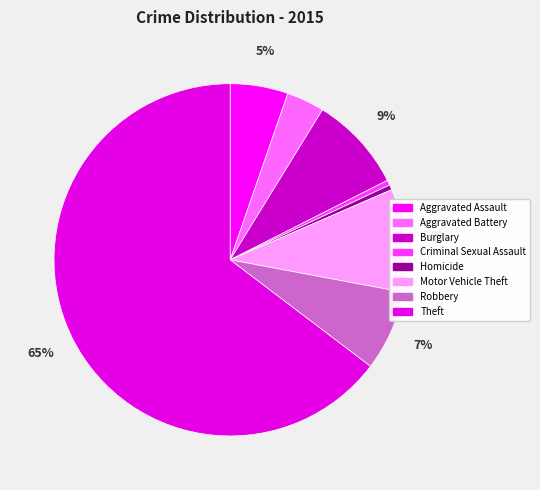

True or false: Motor Vehicle Theft accounts for 9% of the total.

True